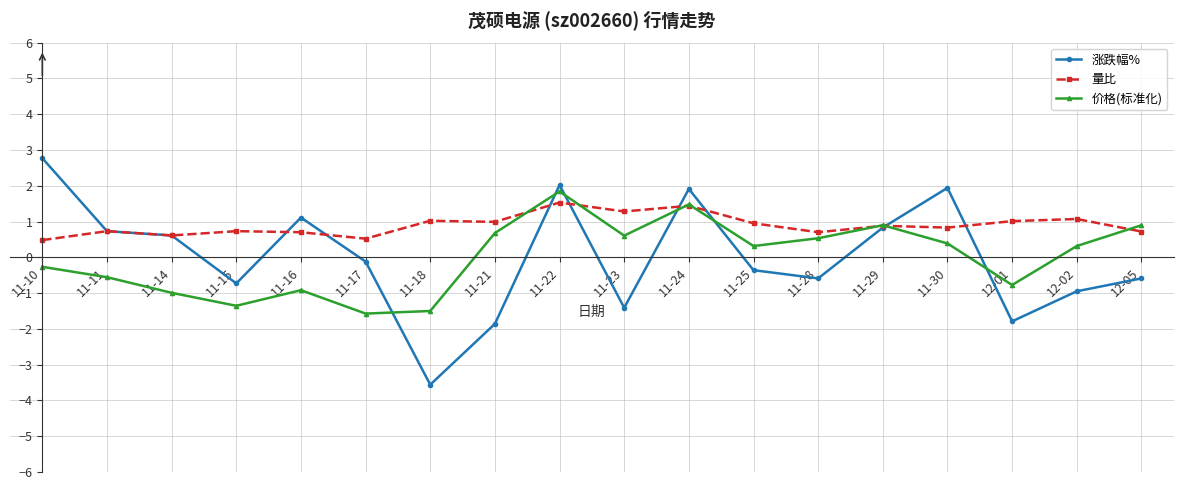

What is the lowest value of the 涨跌幅% series?

-3.6